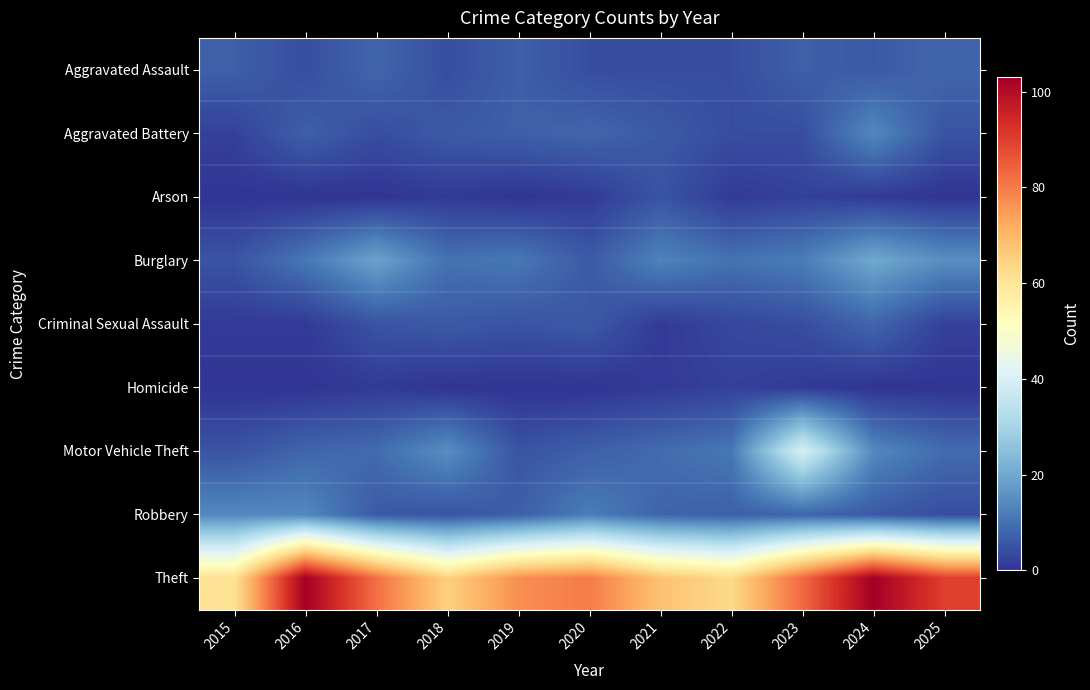

What is the maximum value shown in the chart?

103